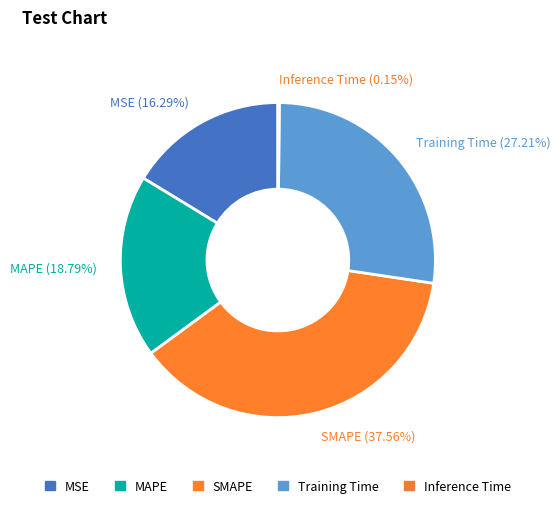

Which category has the biggest portion of the pie?

SMAPE